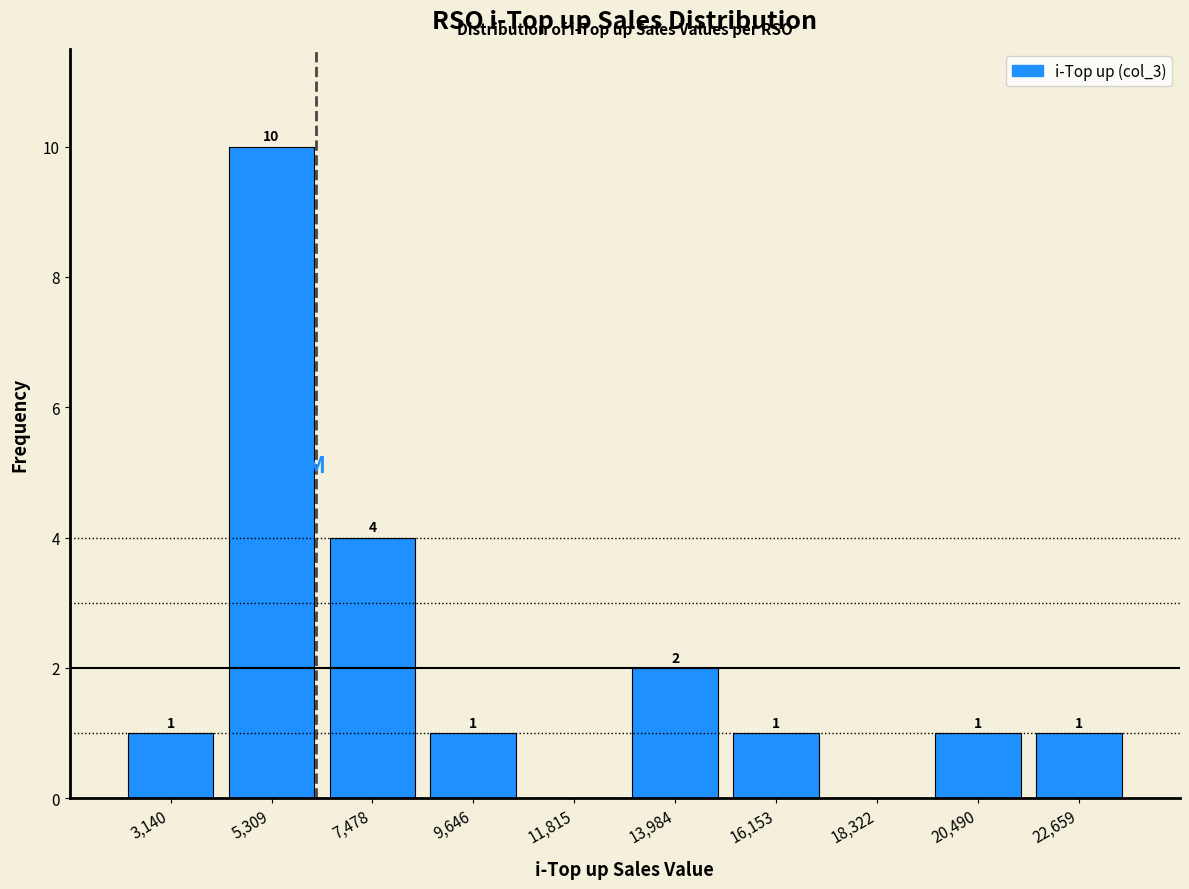

Over which range of the x-axis is the bar tallest?

4000 to 6500